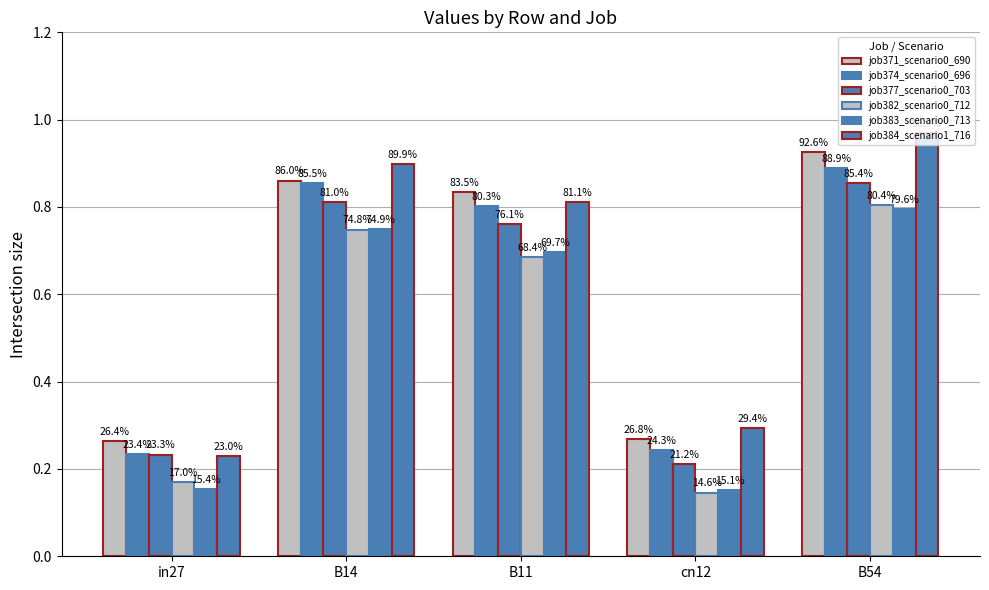

The job383_scenario0_713 series shows 0.1 at in27. True or false?

False